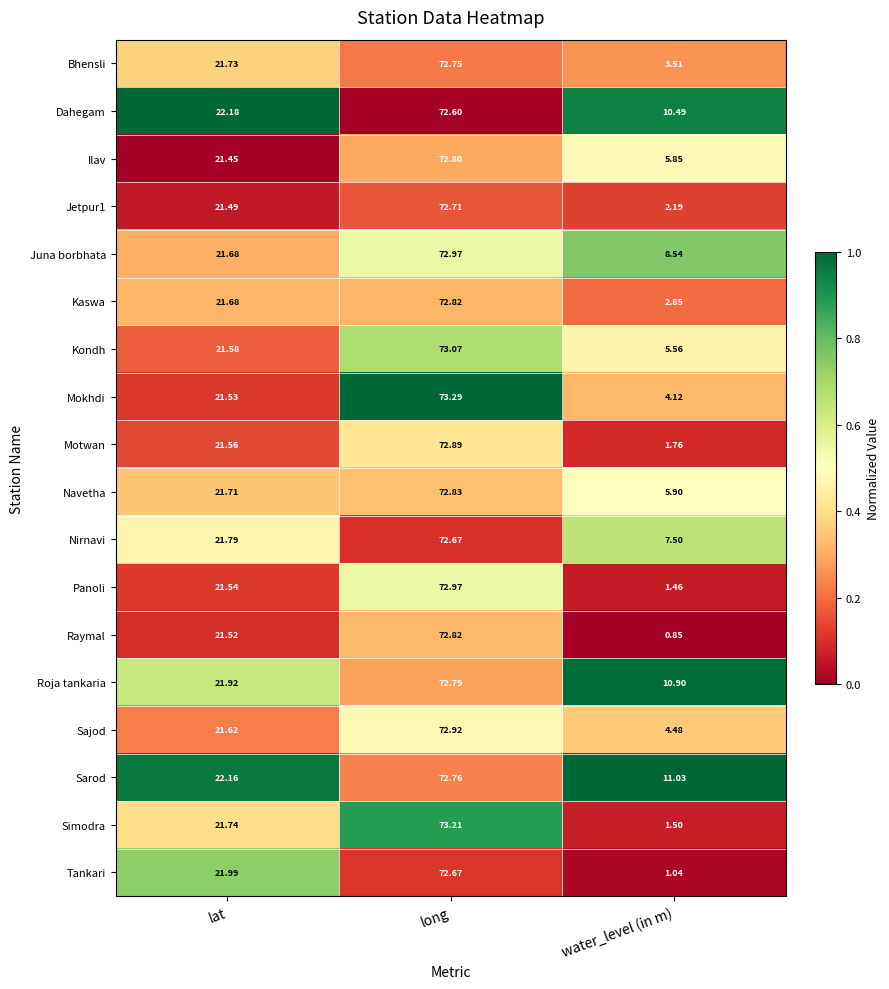

Which category has the highest value across all series?

long